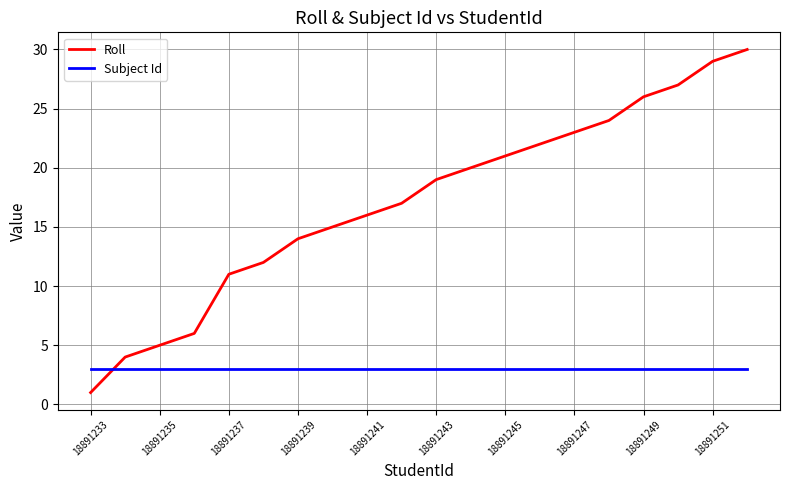

Reading left to right, extract all data points from this chart.

Roll: 1	4	5	6	11	12	14	15	16	17	19	20	21	22	23	24	26	27	29	30
Subject Id: 3	3	3	3	3	3	3	3	3	3	3	3	3	3	3	3	3	3	3	3